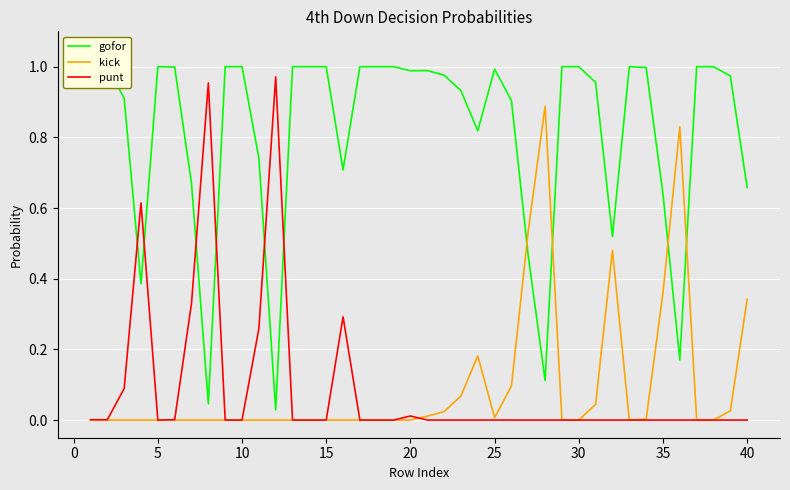

How many distinct data groups are displayed?

3